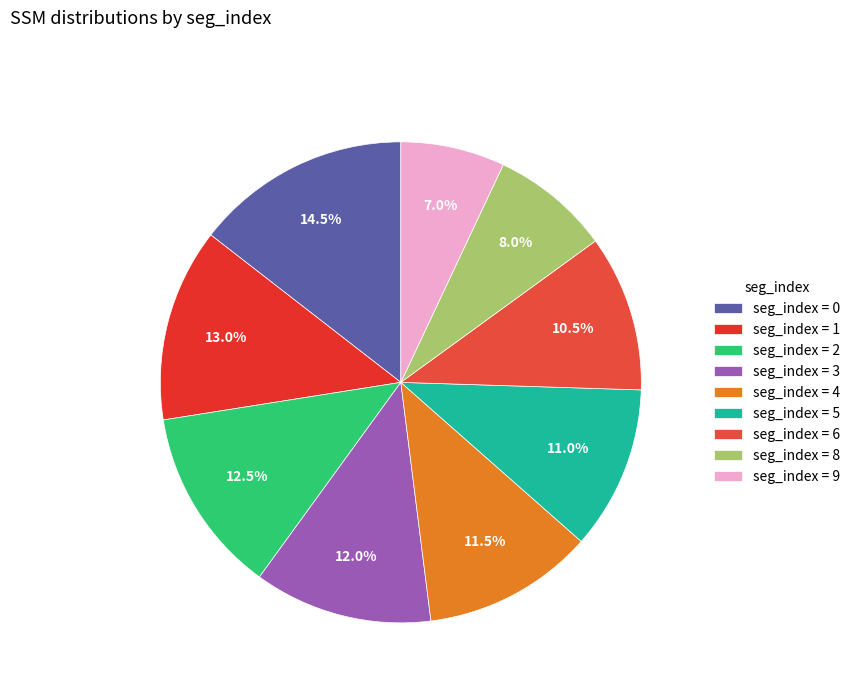

Is there a majority slice in this chart?

No